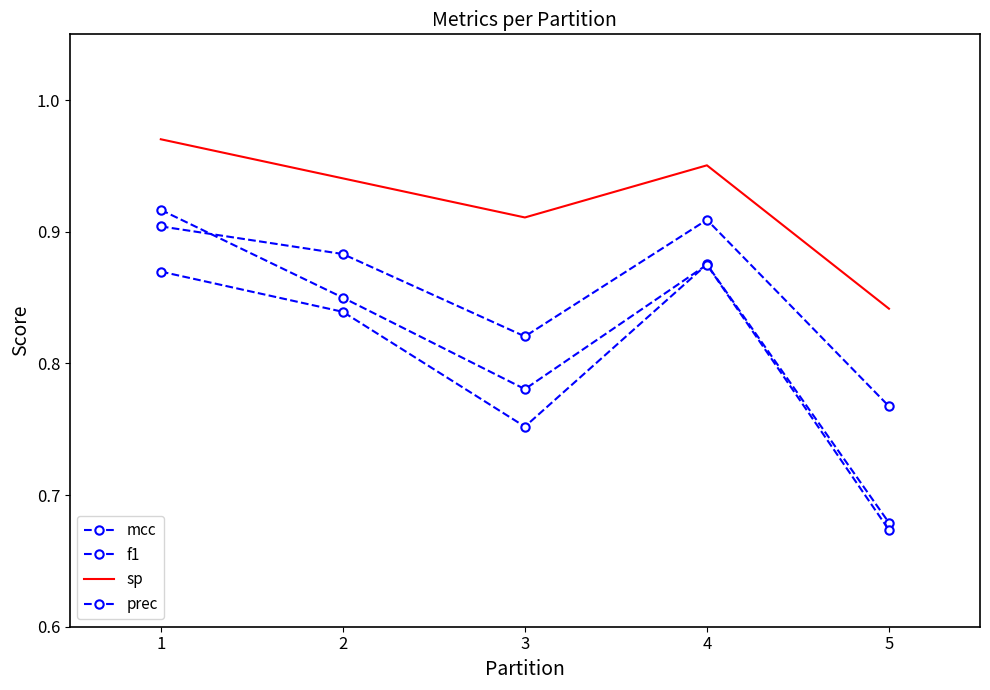

Is the value of f1 at 3 greater than the value of mcc at 1?

No